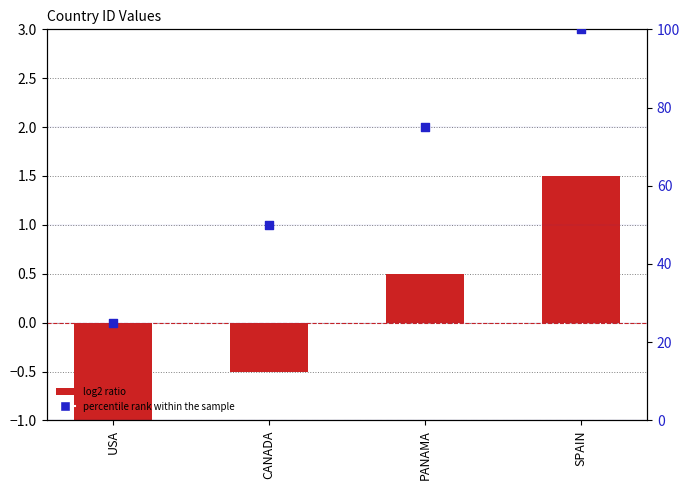

What are all the series names shown in the legend?

log2 ratio, percentile rank within the sample